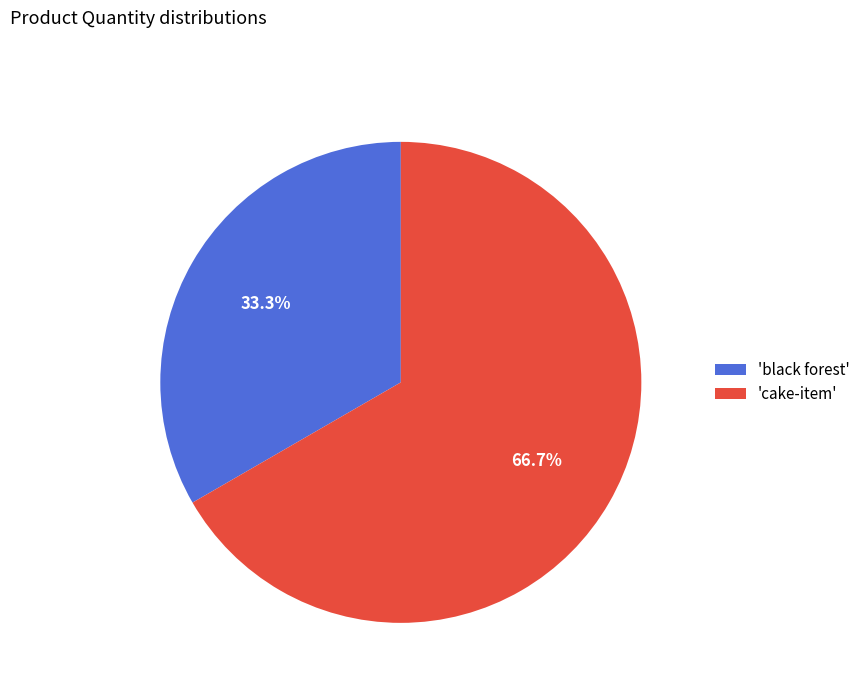

Rank the categories by value from lowest to highest.

'black forest', 'cake-item'